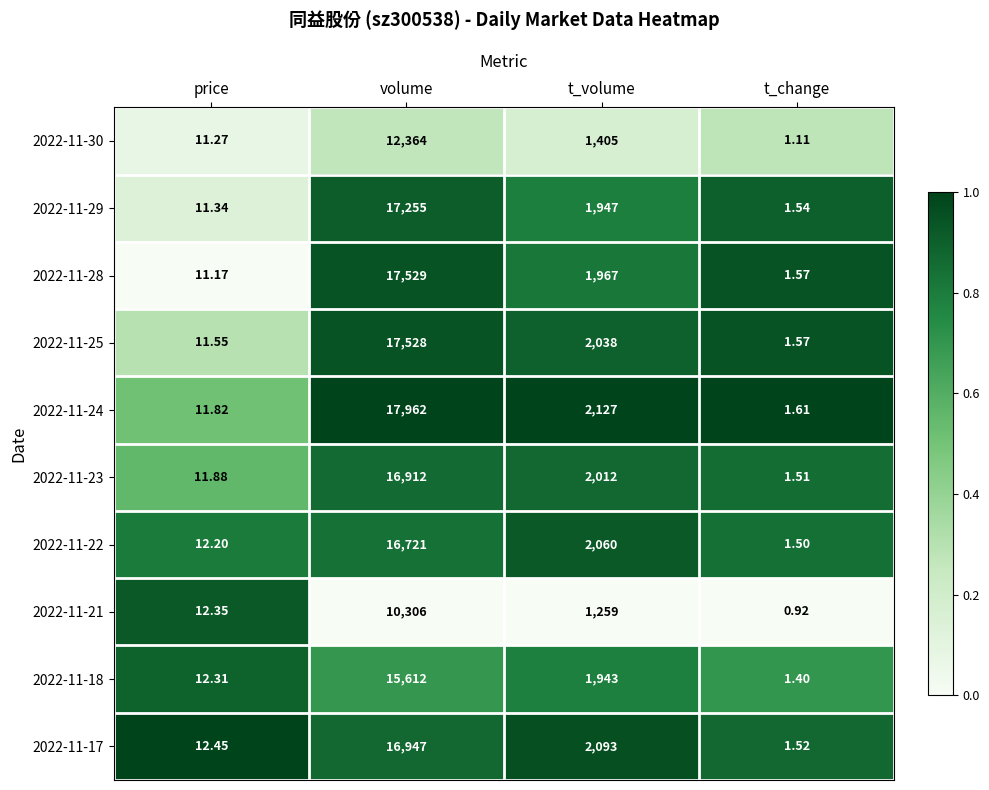

At which category is the sum across all series the highest?

volume